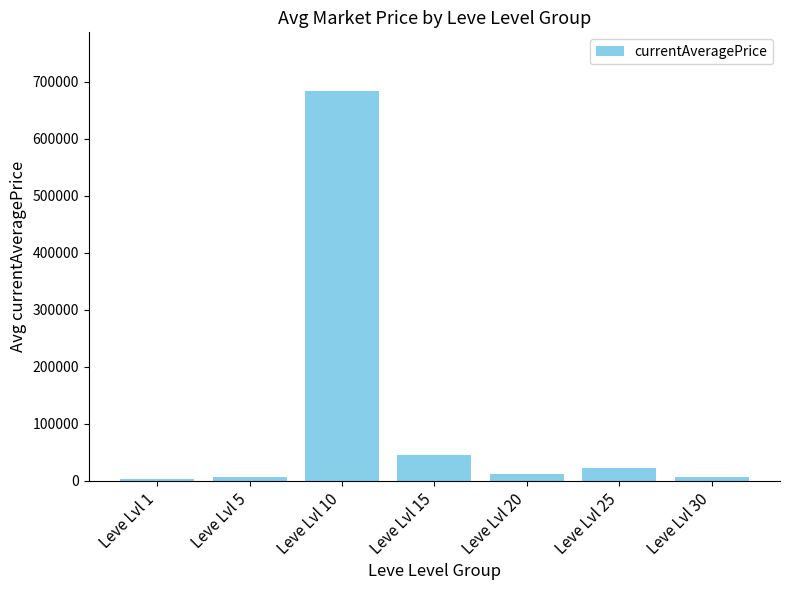

Where is the data nearest to the value 343531?

Leve Lvl 15